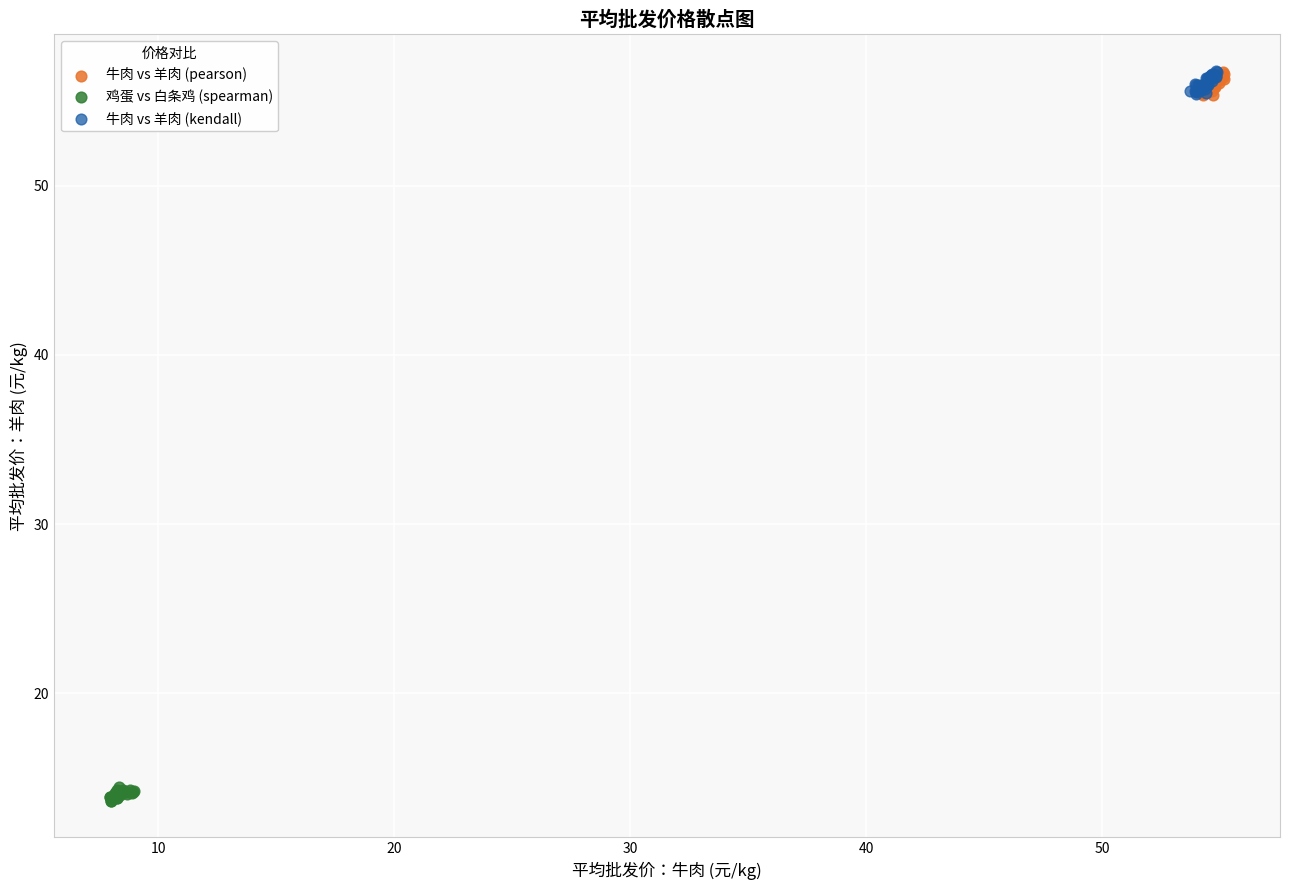

Which series contains the lowest Y value?

鸡蛋 vs 白条鸡 (spearman)